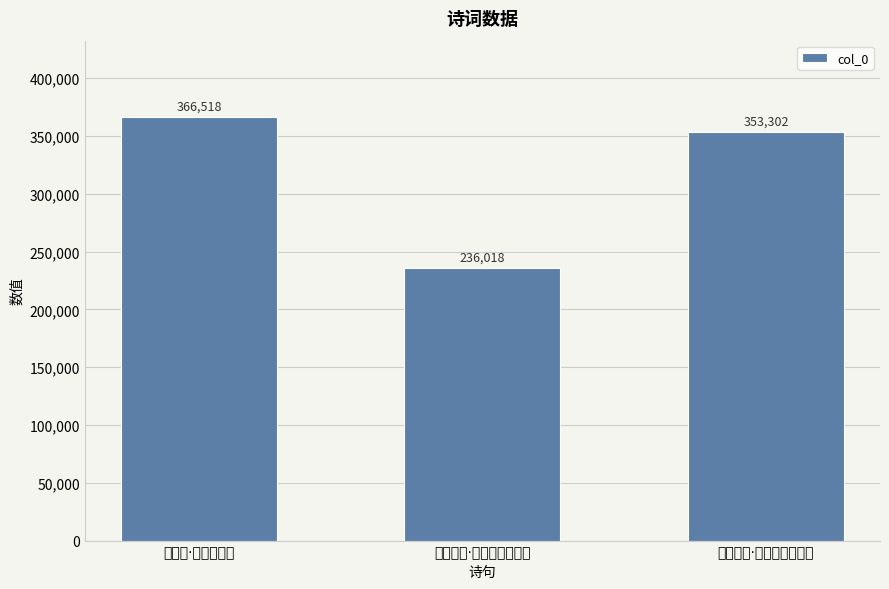

What is the change in value from 金山寺·水面尘土少 to 题金山寺·水月光中全体现?

-13216